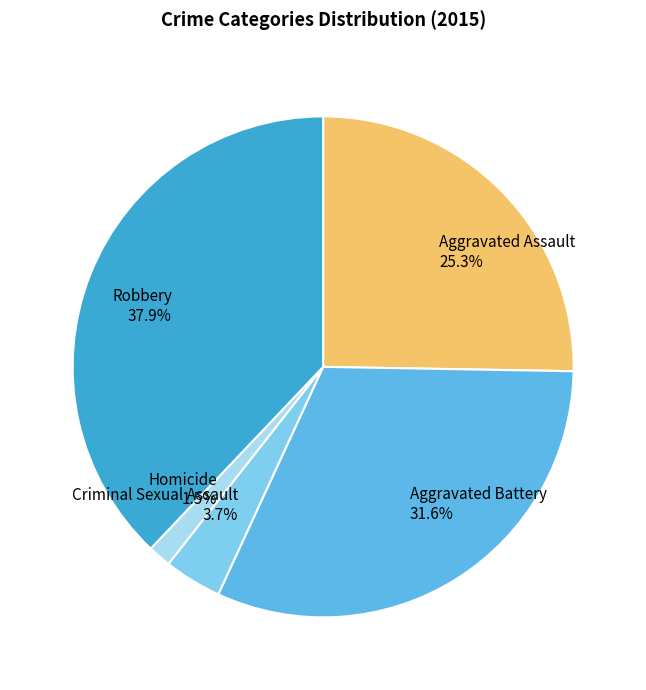

What is the largest slice in the pie chart?

Robbery